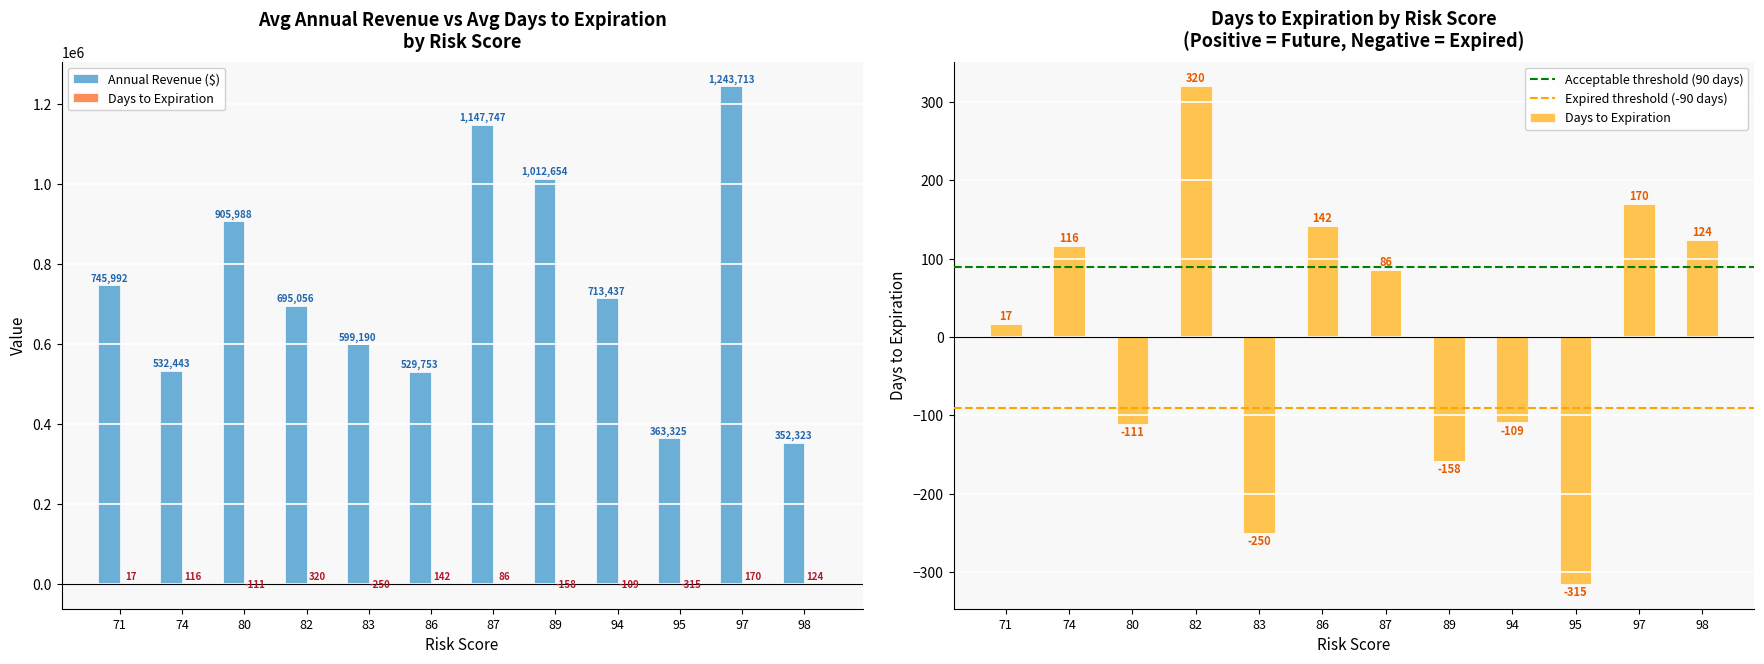

Is it true that Annual Revenue equals 362088 at 86?

False